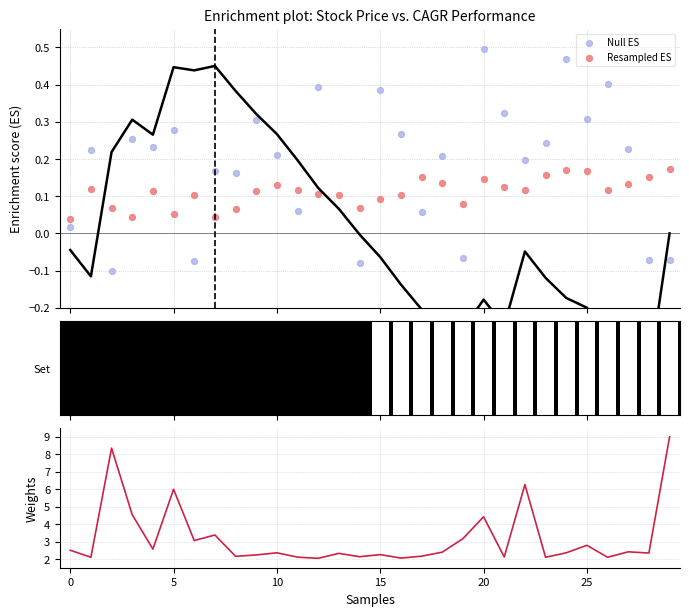

What is the total value across all series at 23?

2.5